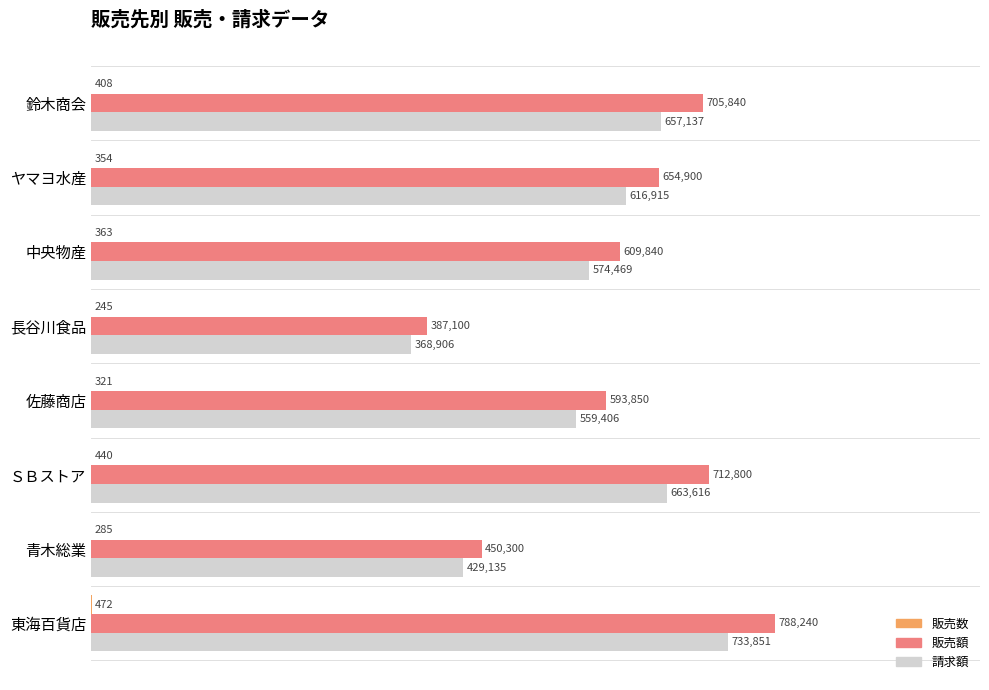

Rank the series by their maximum value, from highest to lowest.

販売額, 請求額, 販売数